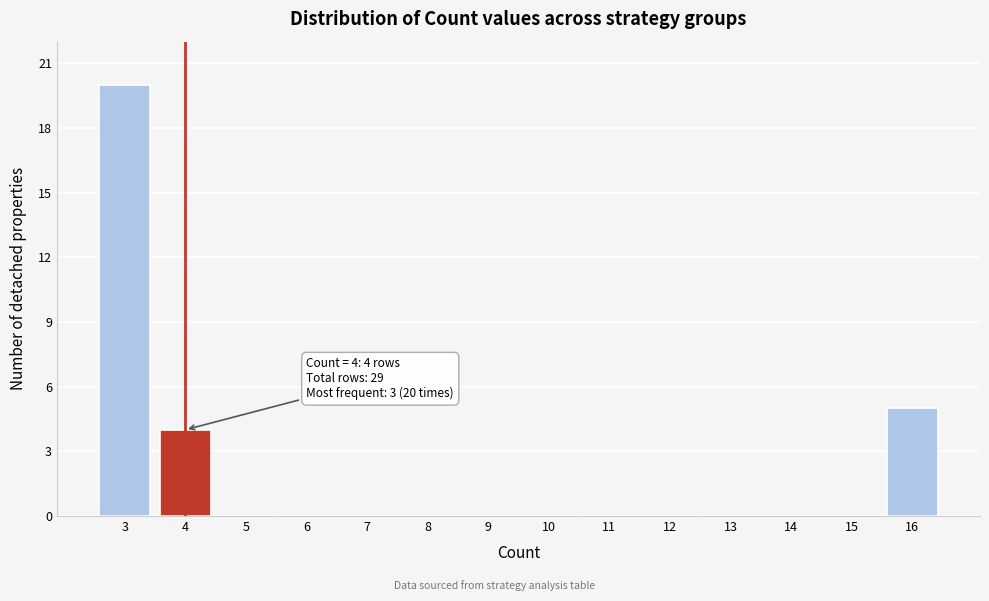

Reading right to left, transcribe all the data shown in this chart.

16=5	15=0	14=0	13=0	12=0	11=0	10=0	9=0	8=0	7=0	6=0	5=0	4=4	3=20